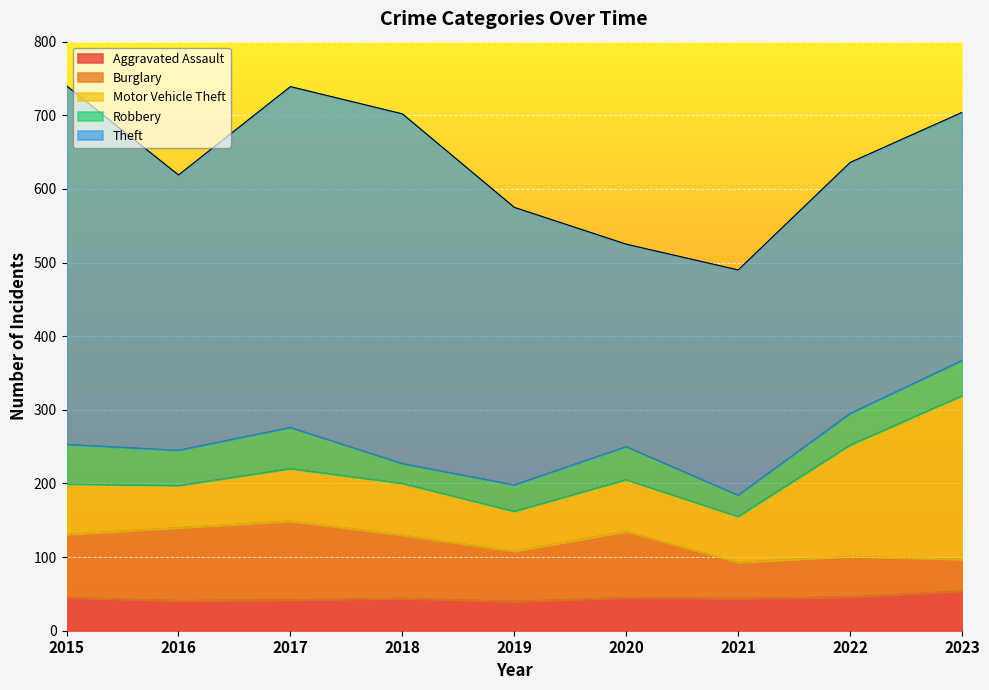

How many lines are shown in the chart?

5